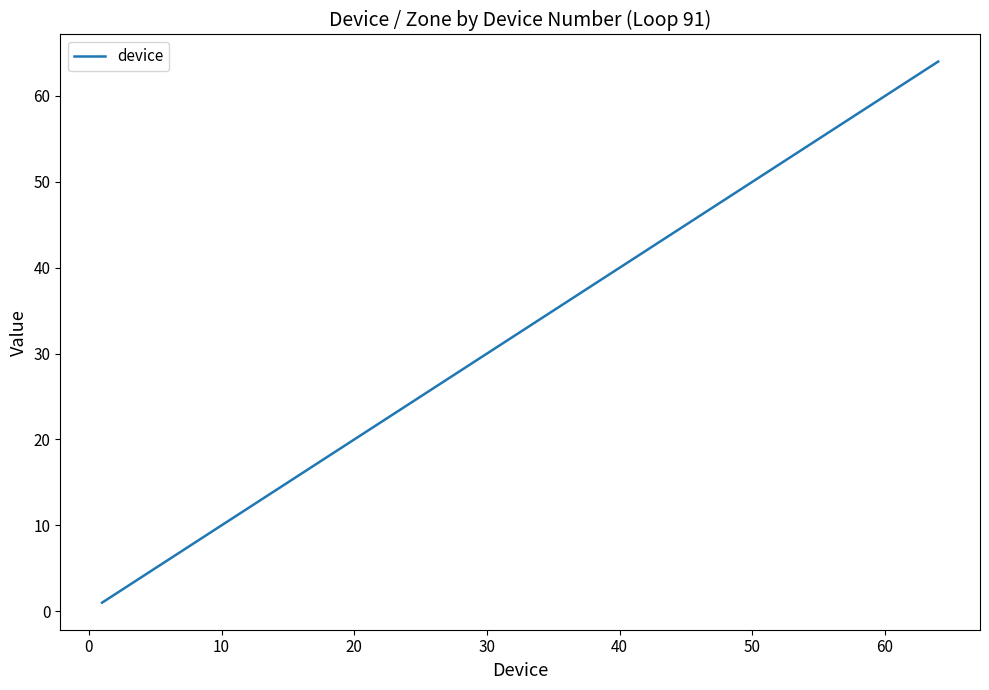

What is the difference between the maximum and minimum values?

63